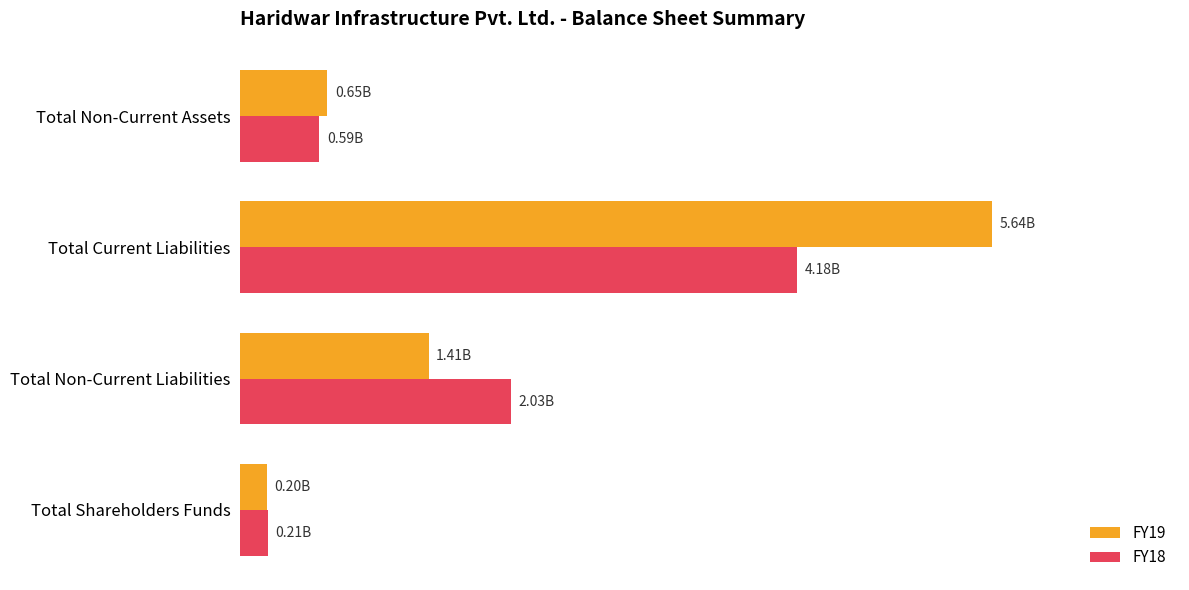

What are all the series names shown in the legend?

FY19, FY18